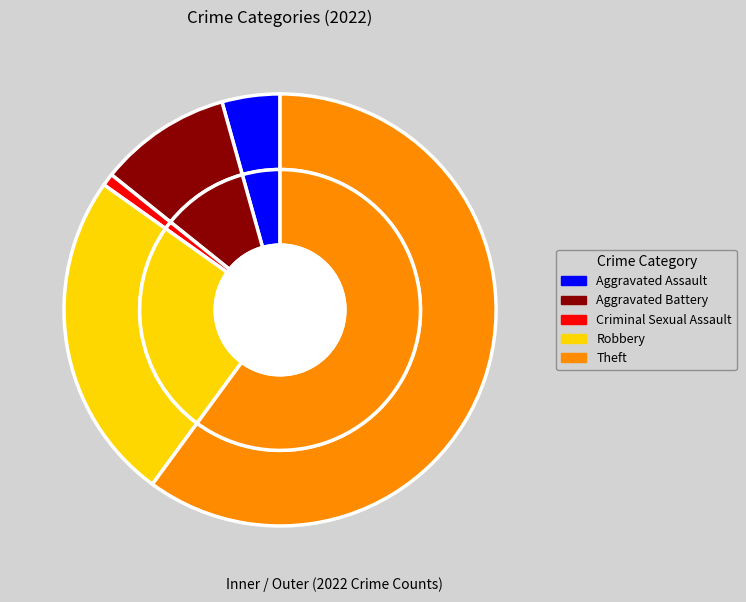

To the nearest percent, what is the difference between the Theft and Criminal Sexual Assault slice percentages?

59%